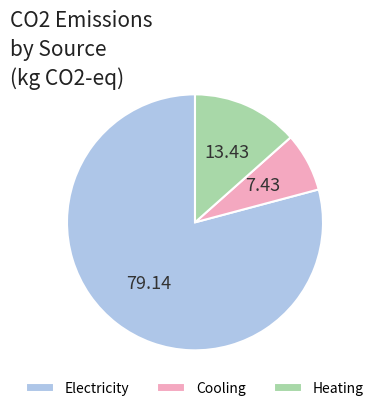

Which category has the biggest portion of the pie?

Electricity